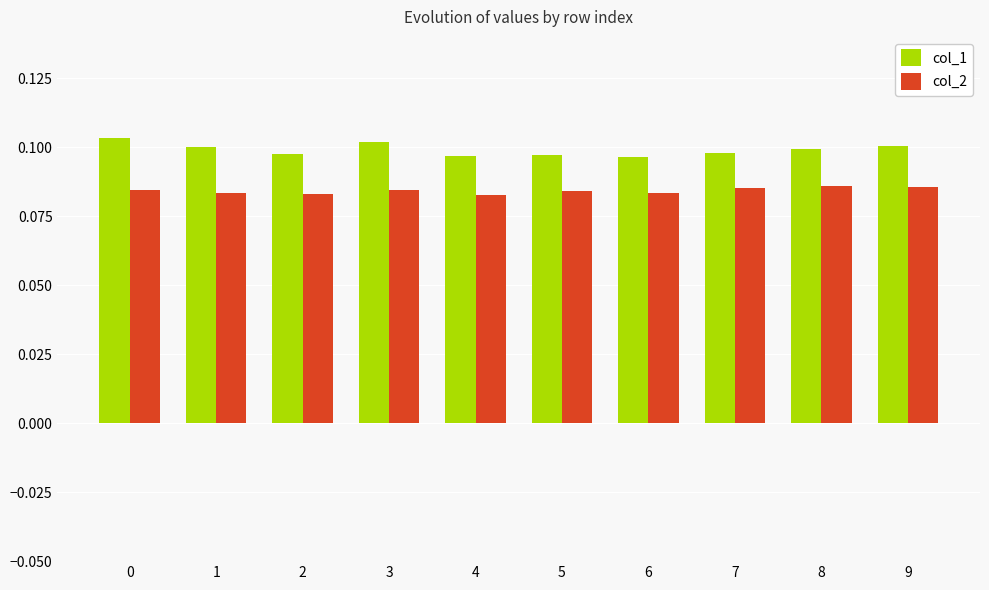

At how many categories does at least one series exceed 0?

10